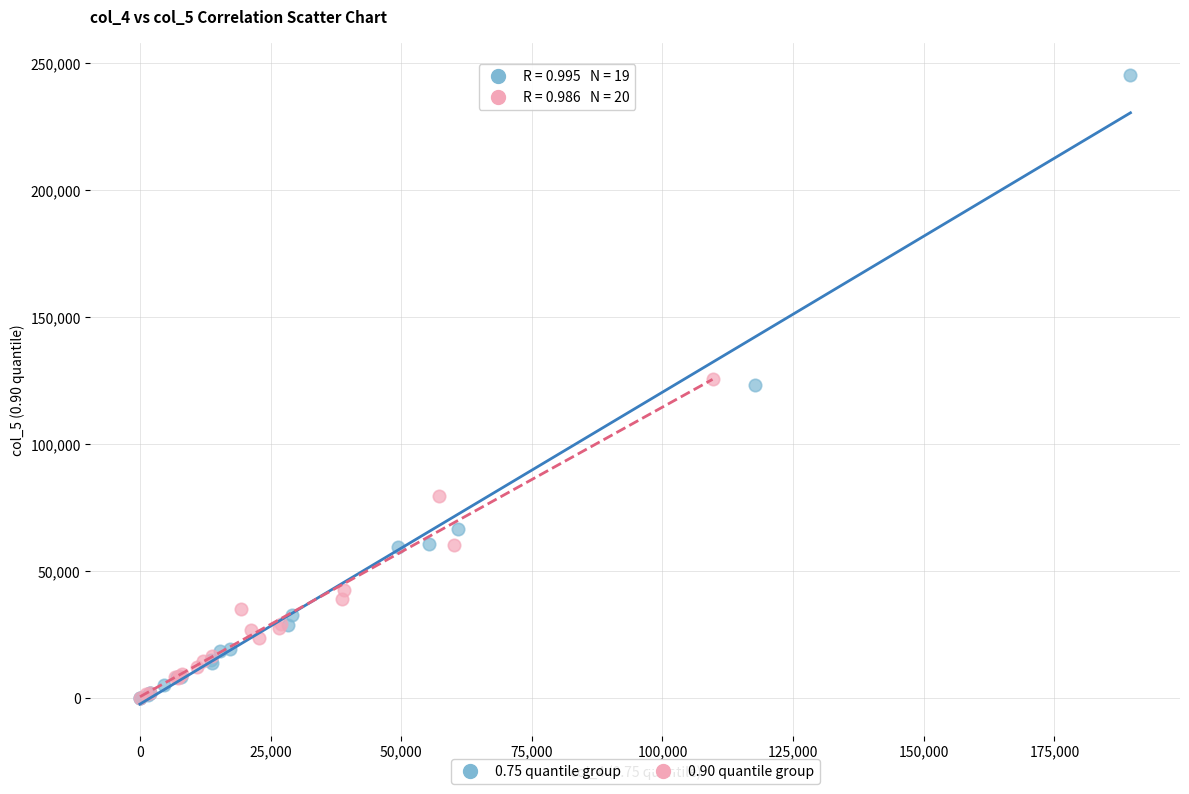

Which series has the widest spread of Y values?

0.75 quantile group